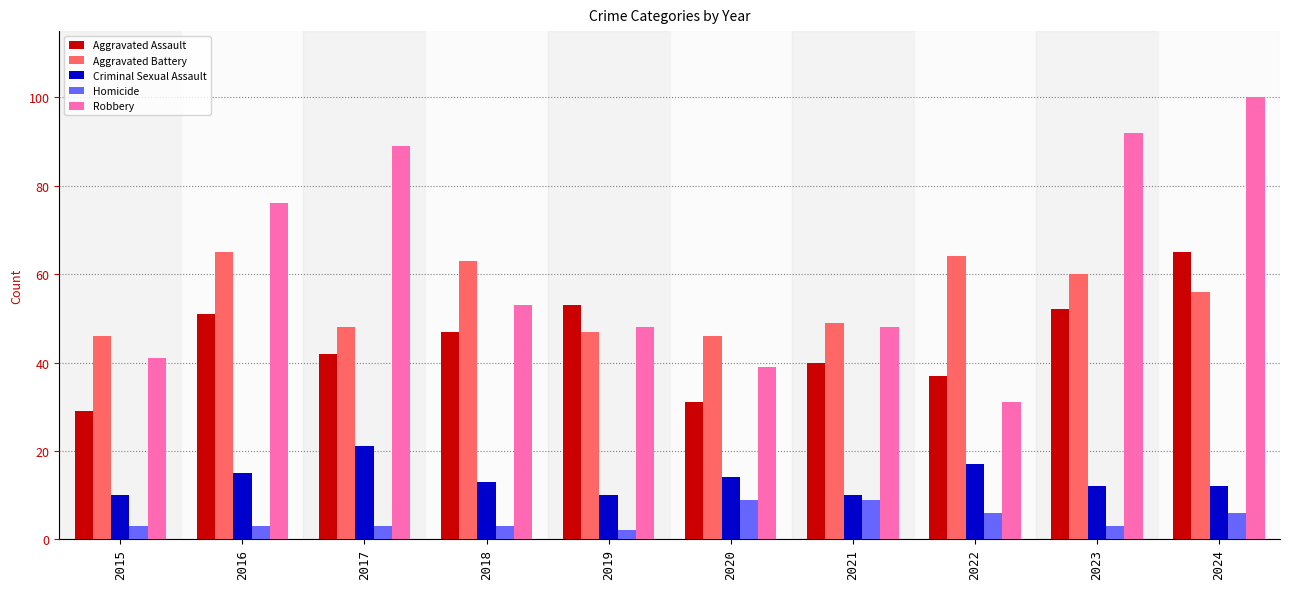

Reading right to left, transcribe all the data shown in this chart.

Aggravated Assault: 65	52	37	40	31	53	47	42	51	29
Aggravated Battery: 56	60	64	49	46	47	63	48	65	46
Criminal Sexual Assault: 12	12	17	10	14	10	13	21	15	10
Homicide: 6	3	6	9	9	2	3	3	3	3
Robbery: 100	92	31	48	39	48	53	89	76	41